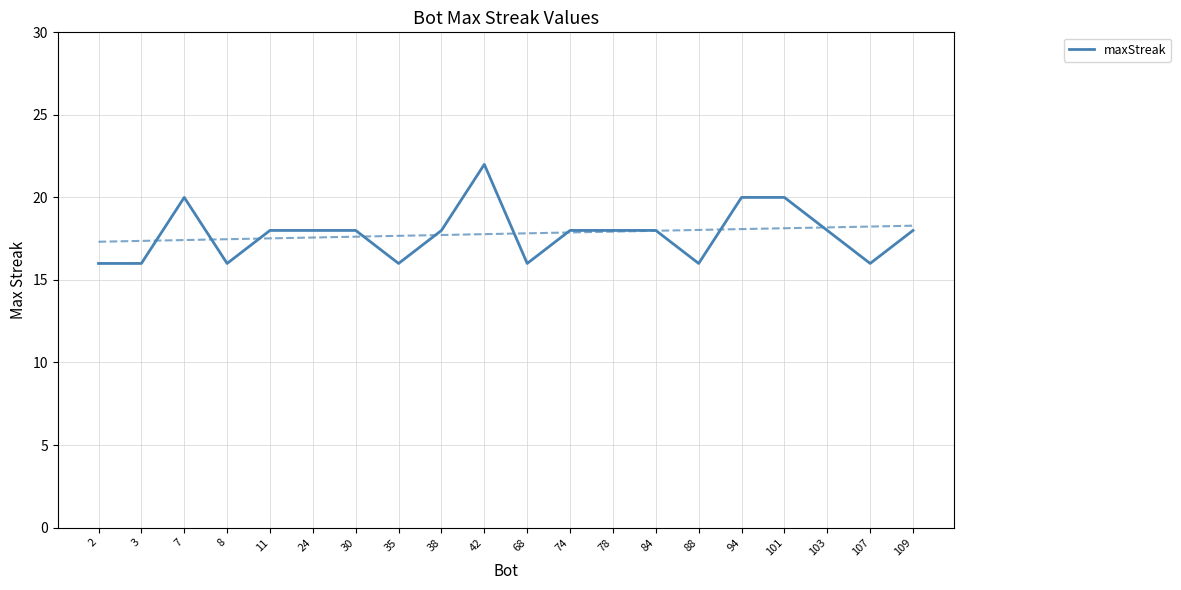

Reading left to right, list all the values displayed in this chart.

16	16	20	16	18	18	18	16	18	22	16	18	18	18	16	20	20	18	16	18